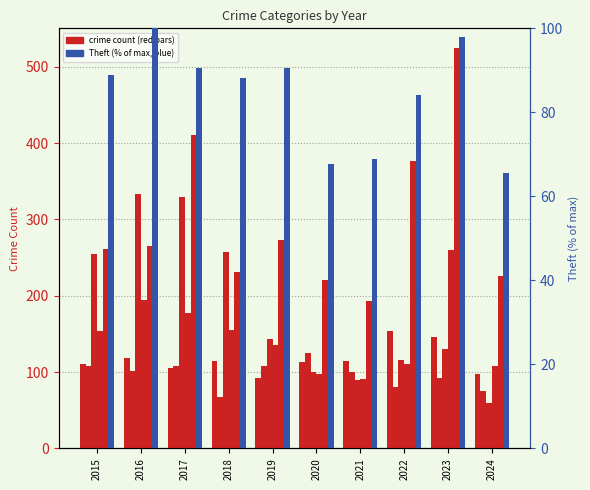

How many values in the Aggravated Battery series are below 102?

5